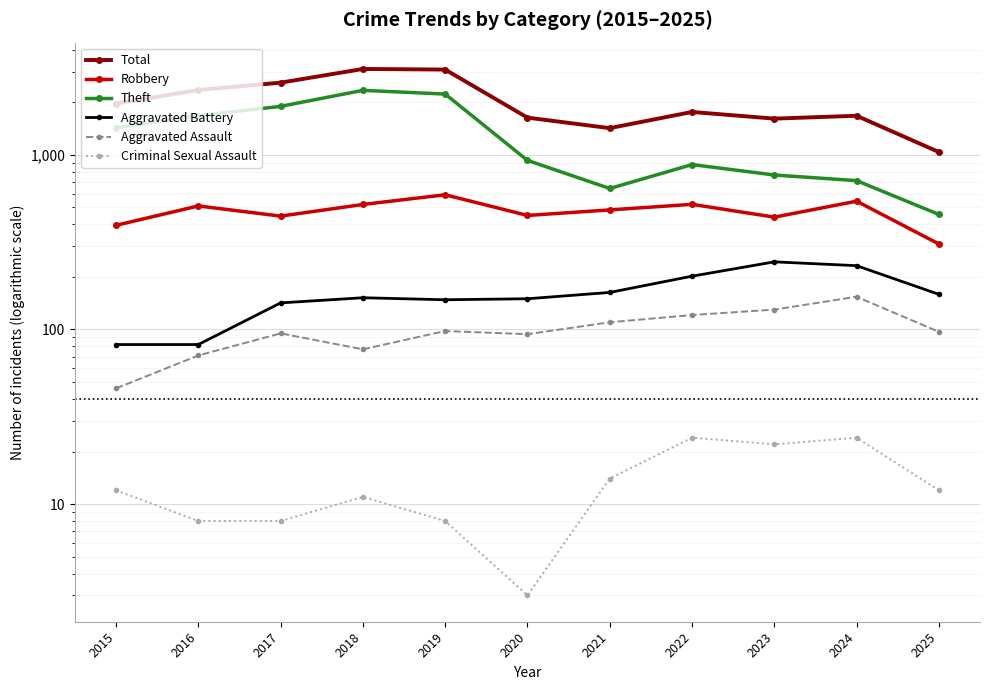

True or false: Total has more than 0 interior local peaks.

True